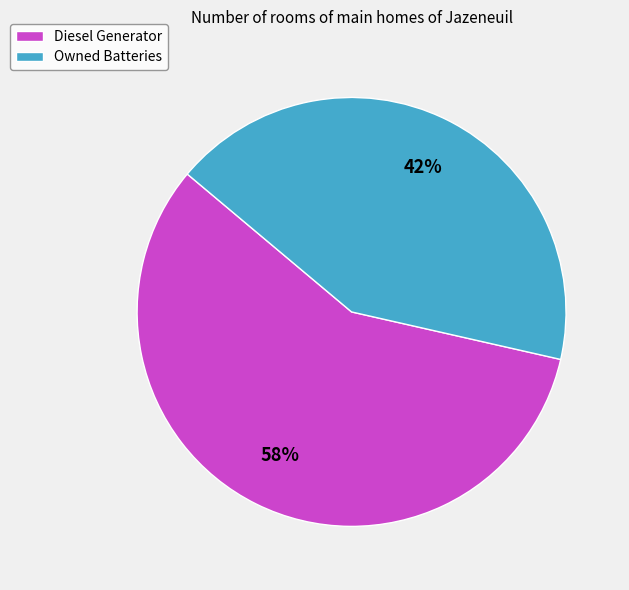

To the nearest percent, what is the combined percentage of Owned Batteries and Diesel Generator?

100%